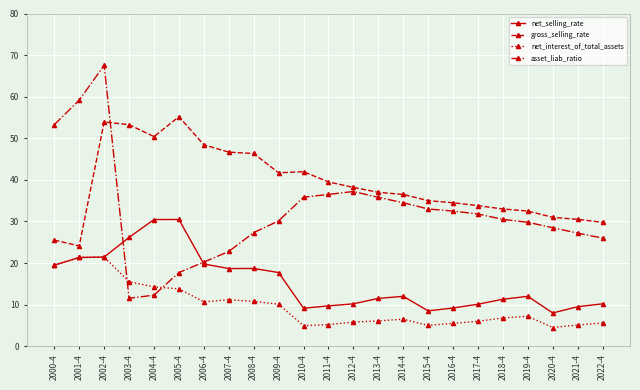

What is the sum of the asset_liab_ratio values at 2000-4 and 2009-4?

83.4